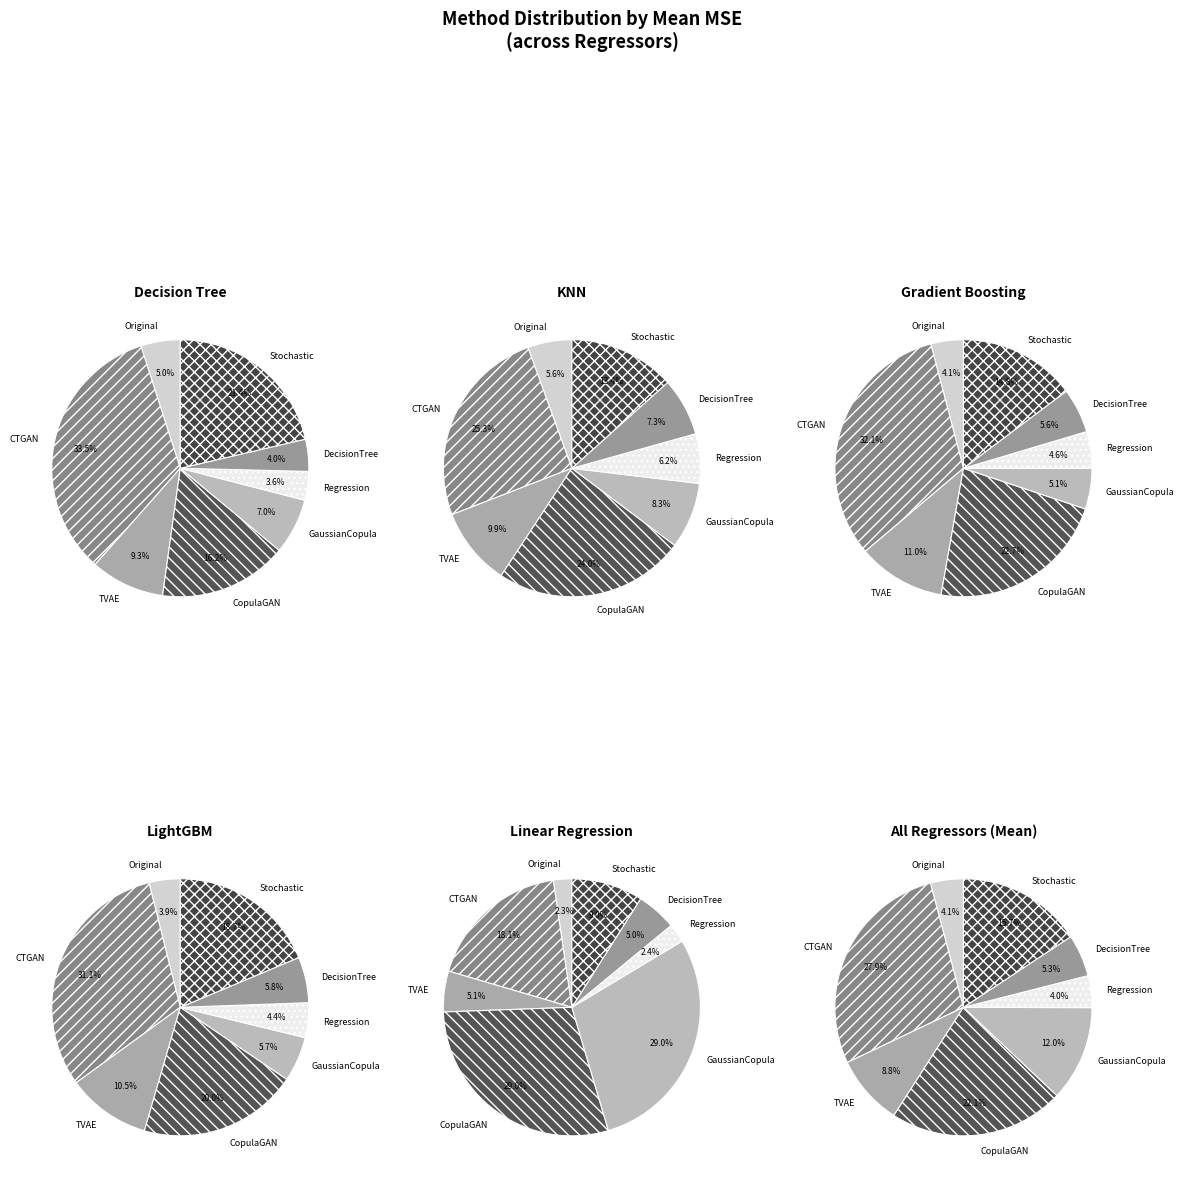

To the nearest percent, what portion does DecisionTree represent?

6%